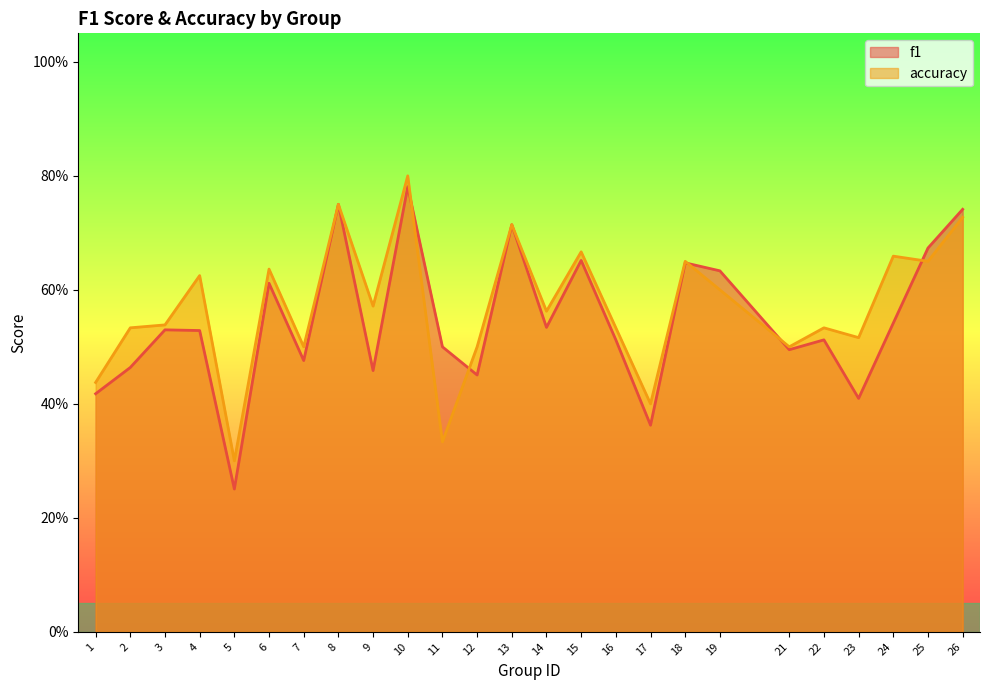

Reading right to left, extract all data points from this chart.

f1: 0.7	0.7	0.5	0.4	0.5	0.5	0.6	0.6	0.4	0.5	0.7	0.5	0.7	0.5	0.5	0.8	0.5	0.8	0.5	0.6	0.3	0.5	0.5	0.5	0.4
accuracy: 0.7	0.7	0.7	0.5	0.5	0.5	0.6	0.7	0.4	0.5	0.7	0.6	0.7	0.5	0.3	0.8	0.6	0.8	0.5	0.6	0.3	0.6	0.5	0.5	0.4